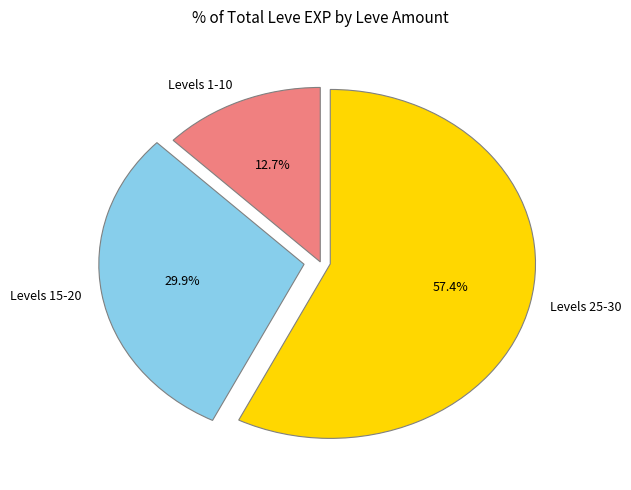

To the nearest percent, what is the average slice percentage?

33%